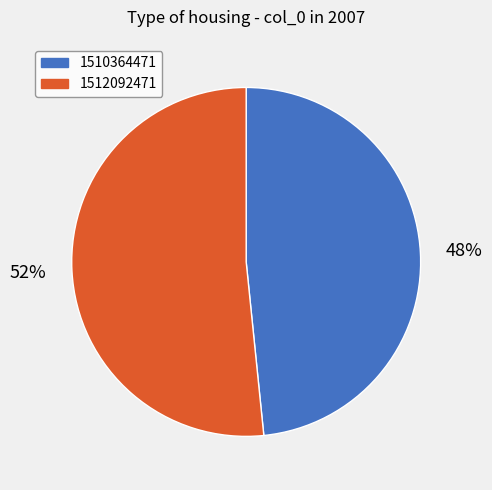

To the nearest percent, what percentage of the pie is 1512092471?

52%